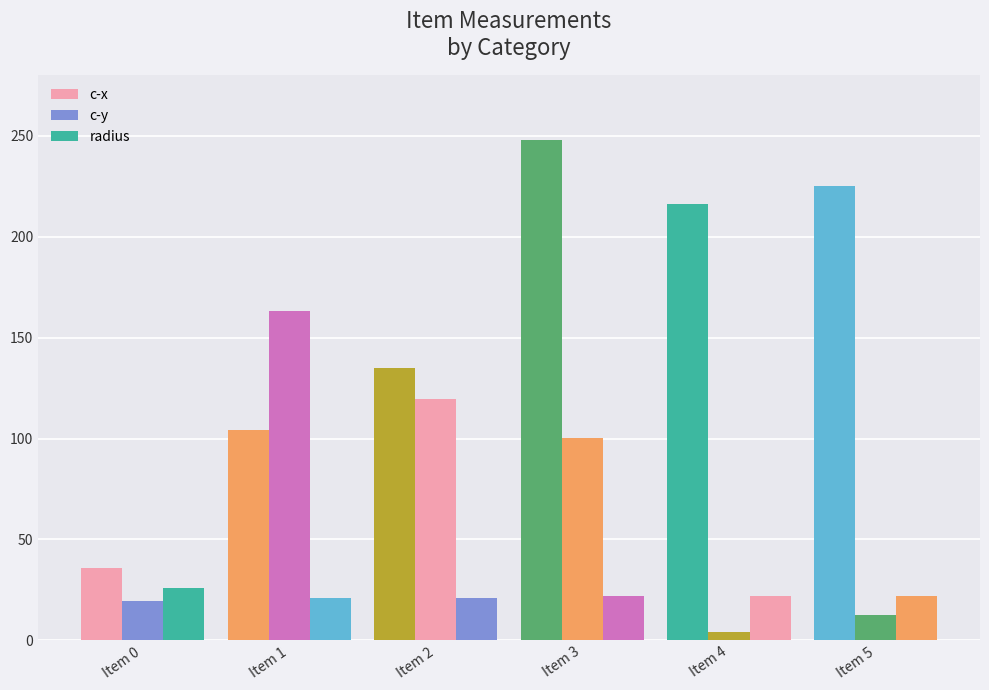

Are the bars horizontal?

No